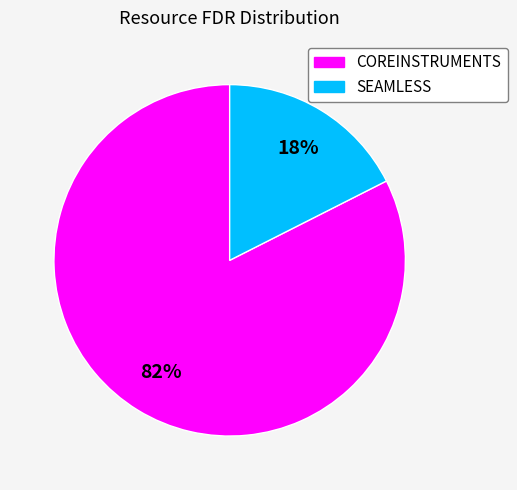

Which has a higher value, SEAMLESS or COREINSTRUMENTS?

COREINSTRUMENTS